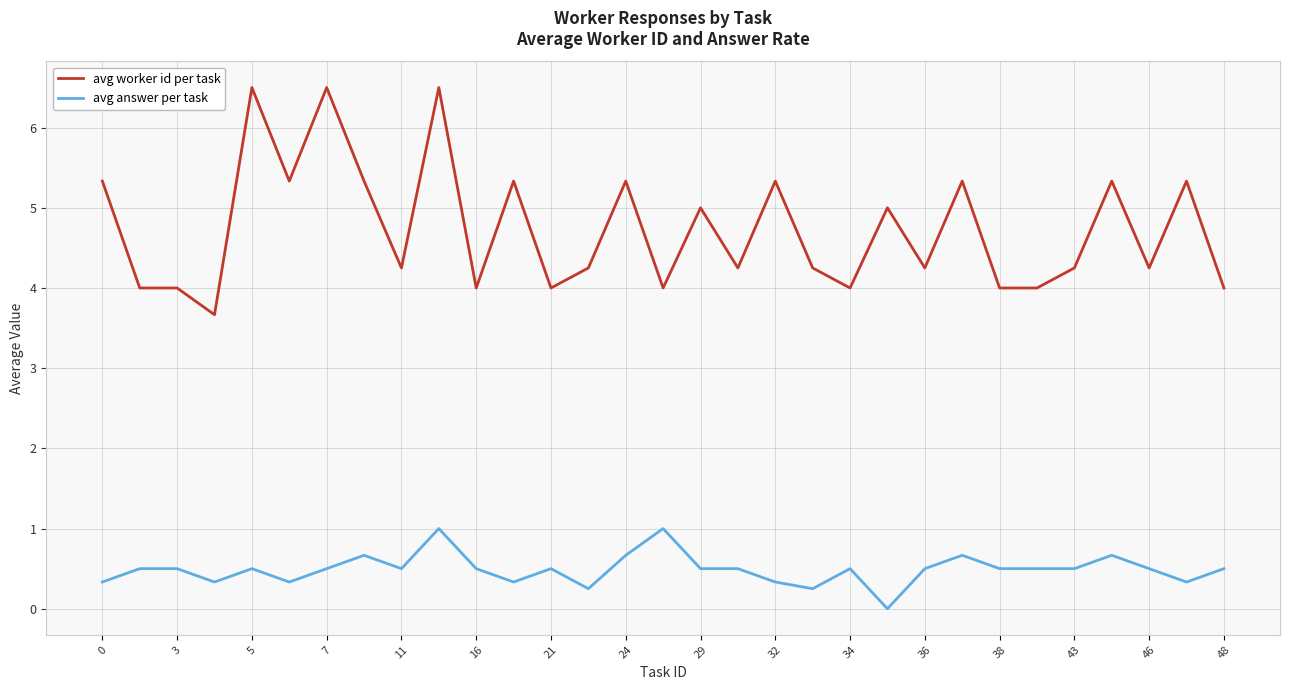

True or false: avg worker id per task and avg answer per task intersect in this chart.

False